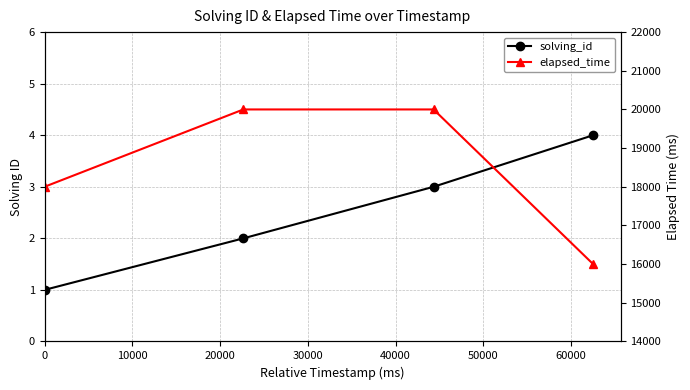

Rank the series by their average value, from highest to lowest.

elapsed_time, solving_id